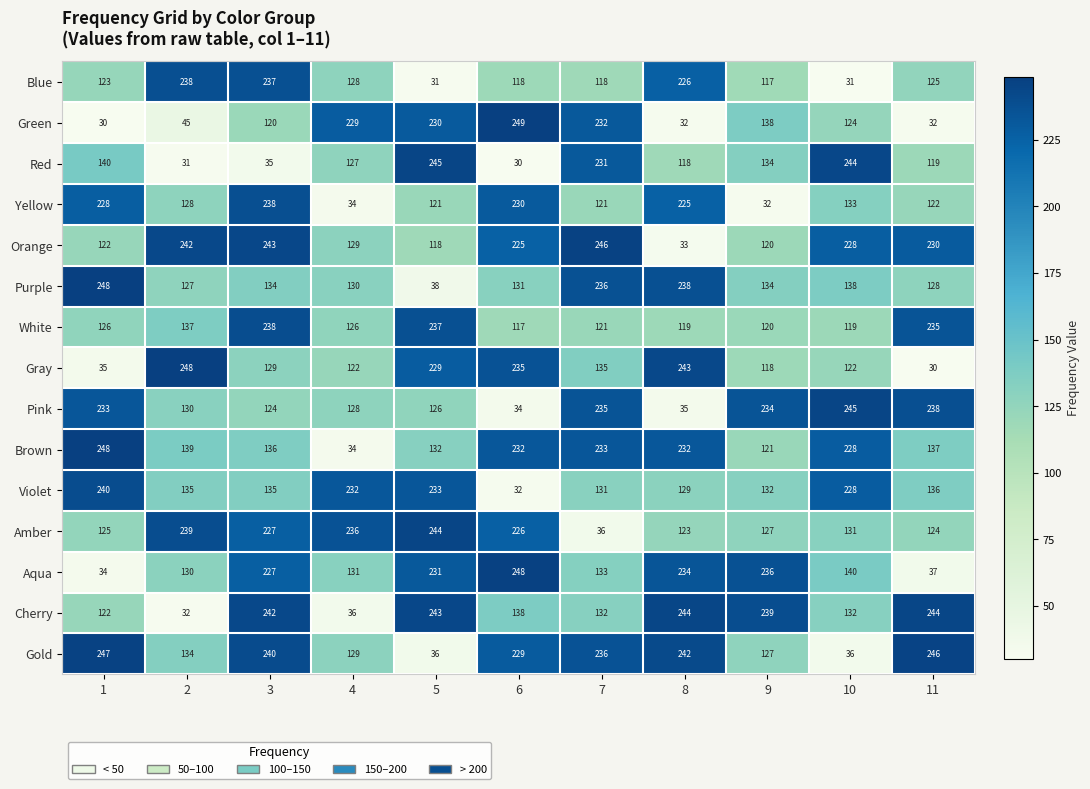

What is the difference between the highest and lowest values at 6?

219